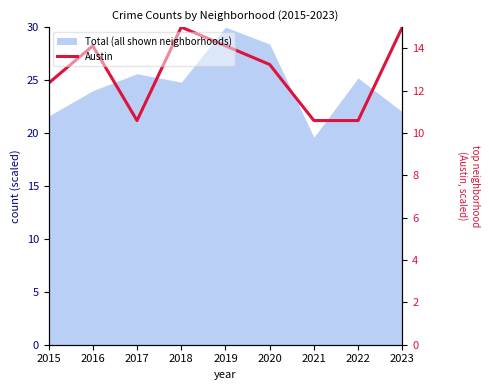

The chart shows a value of 24.7 at 2015. True or false?

True